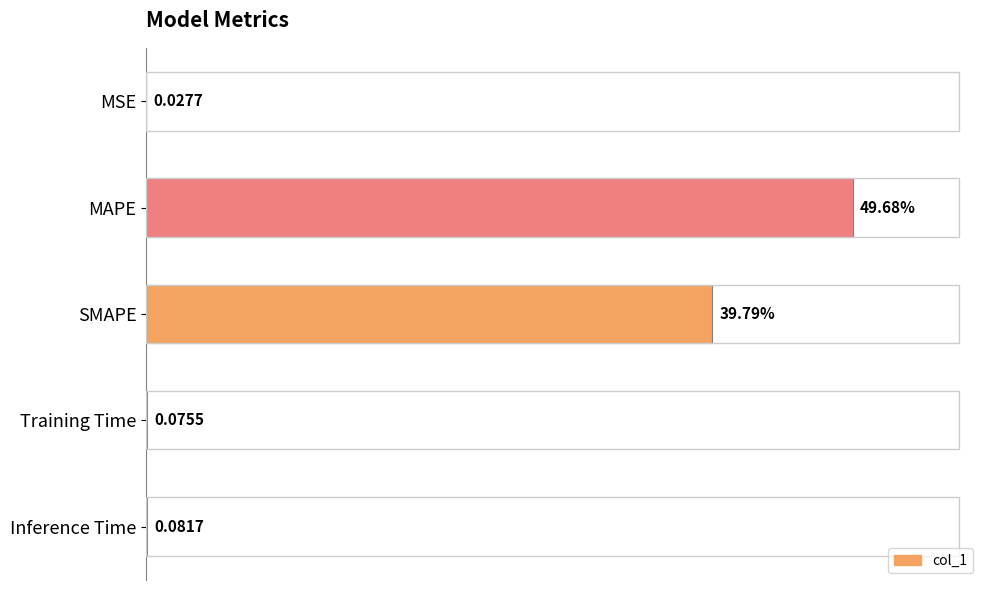

At which label is the value closest to 24?

SMAPE